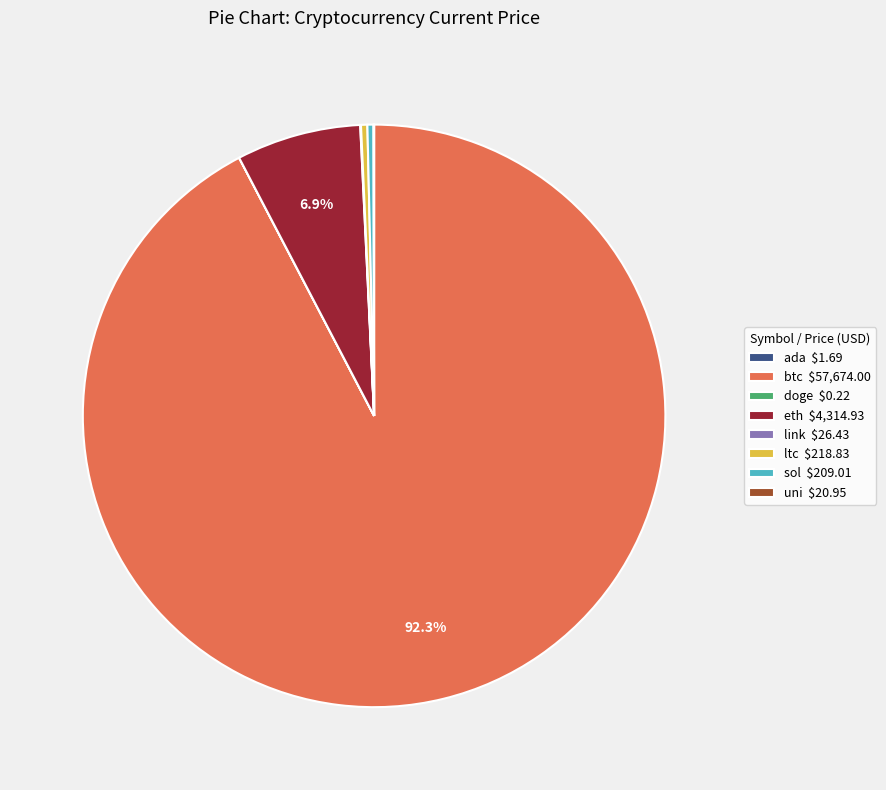

Which category accounts for the majority?

btc